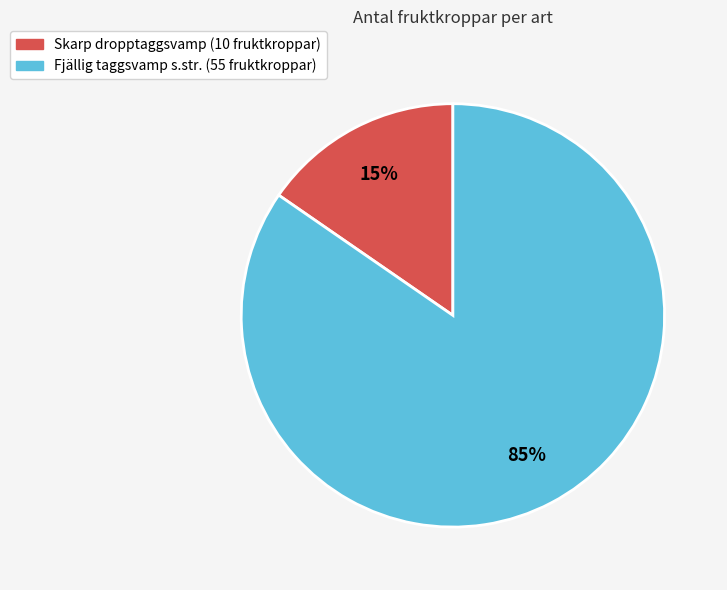

How many segments does this pie chart have?

2